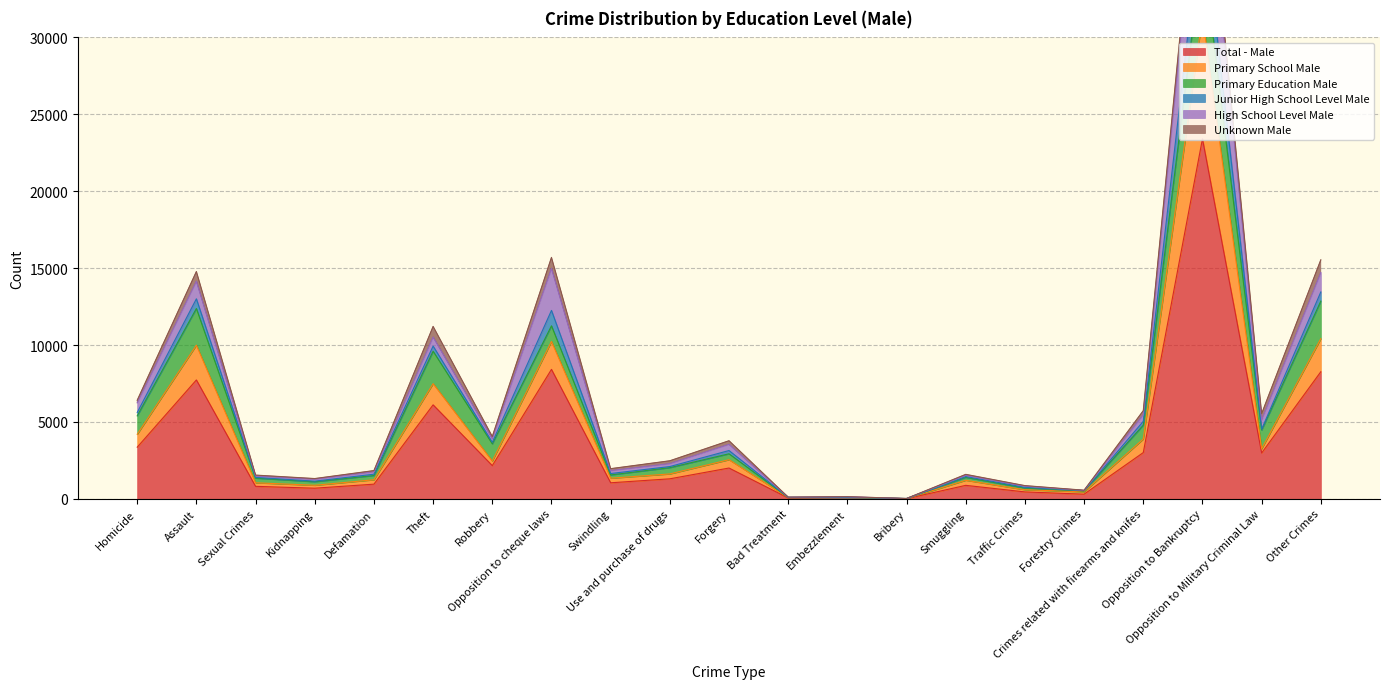

Does the chart display data point markers on the line(s)?

No